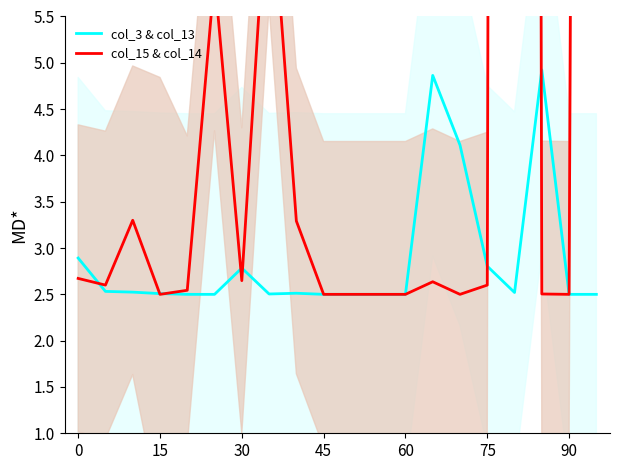

Reading left to right, what are all the values shown in this chart?

col_3 & col_13: 2.9	2.5	2.5	2.5	2.5	2.5	2.8	2.5	2.5	2.5	2.5	2.5	2.5	4.9	4.1	2.8	2.5	4.9	2.5	2.5
col_15 & col_14: 2.7	2.6	3.3	2.5	2.5	5.9	2.6	7.3	3.3	2.5	2.5	2.5	2.5	2.6	2.5	2.6	121.2	2.5	2.5	68.2